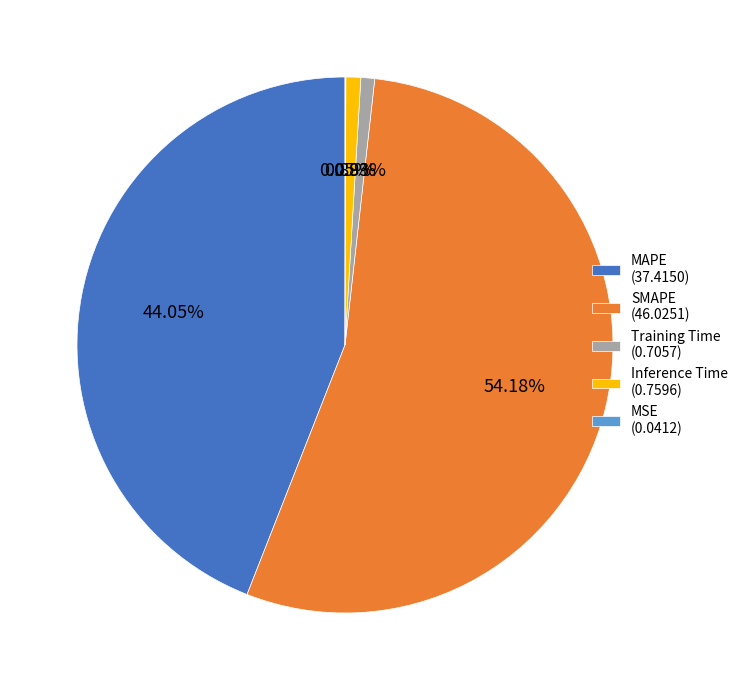

Which has a higher value, MAPE (37.4150) or Inference Time (0.7596)?

MAPE (37.4150)